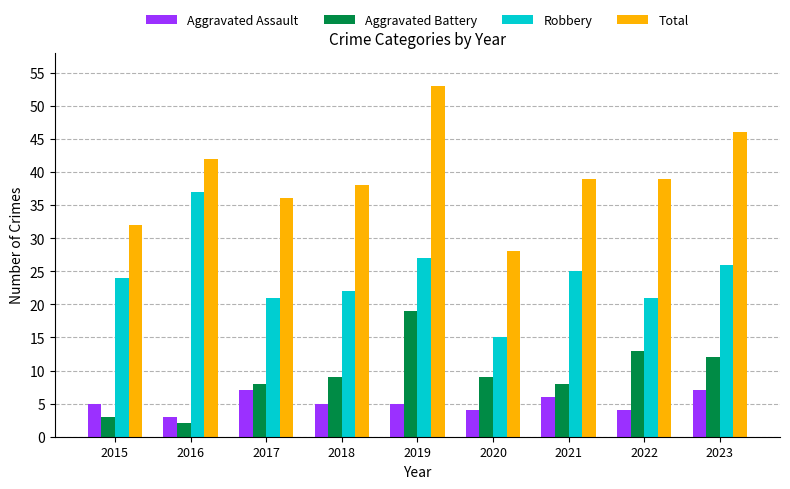

At which label is Robbery closest to 26?

2023